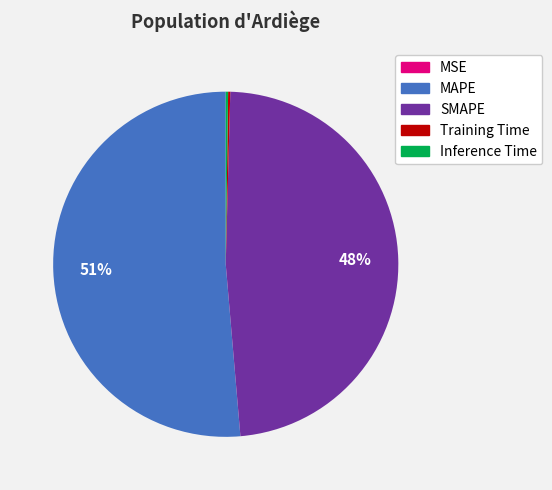

Which category has the biggest portion of the pie?

MAPE